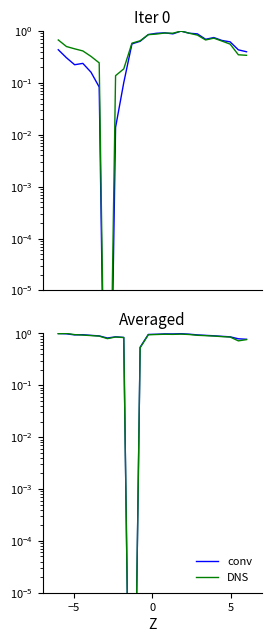

Which series has the widest spread of values?

conv